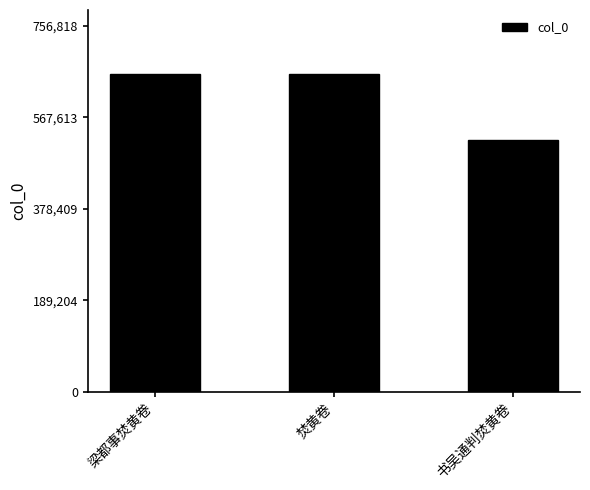

Does the chart contain any negative values?

No